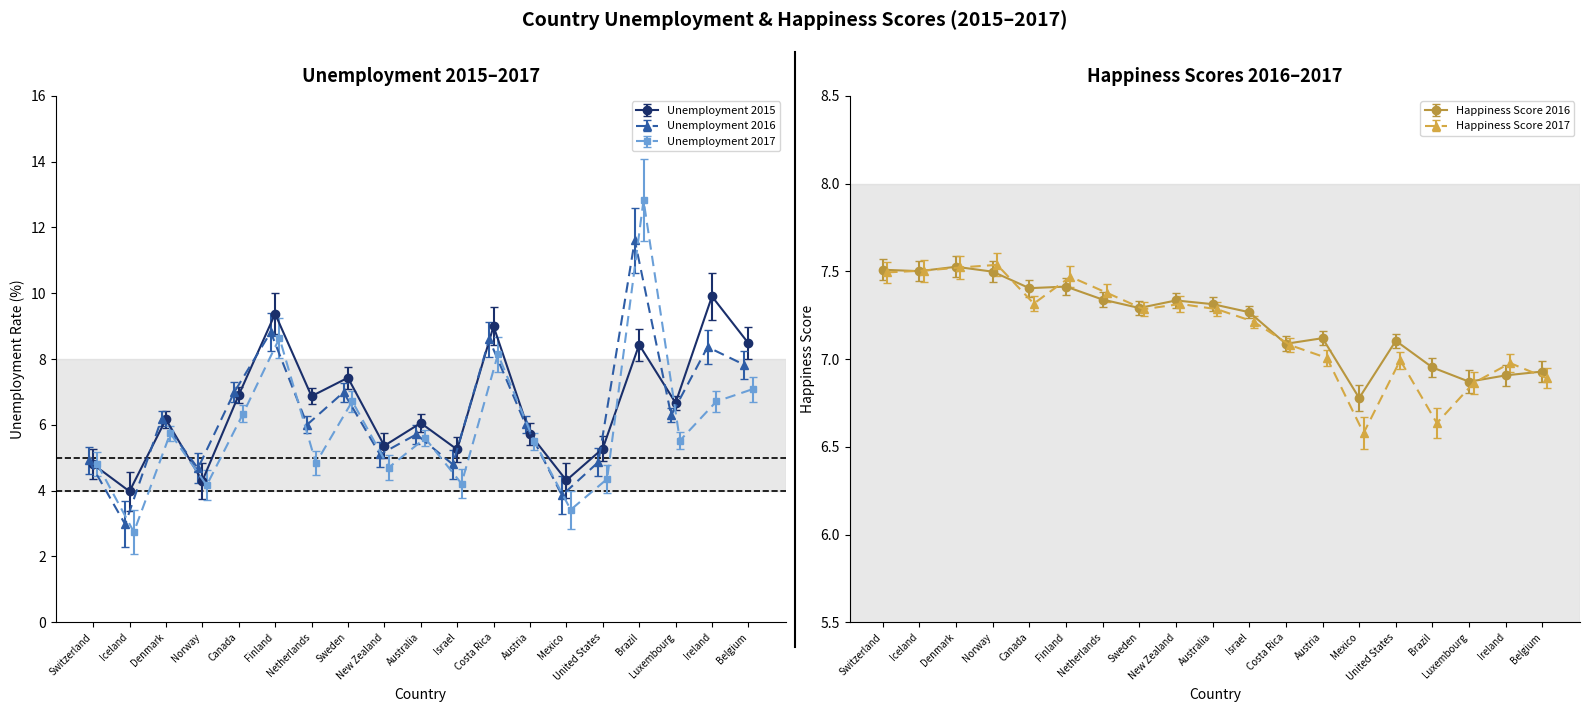

What is the maximum value for Unemployment 2017?

12.8